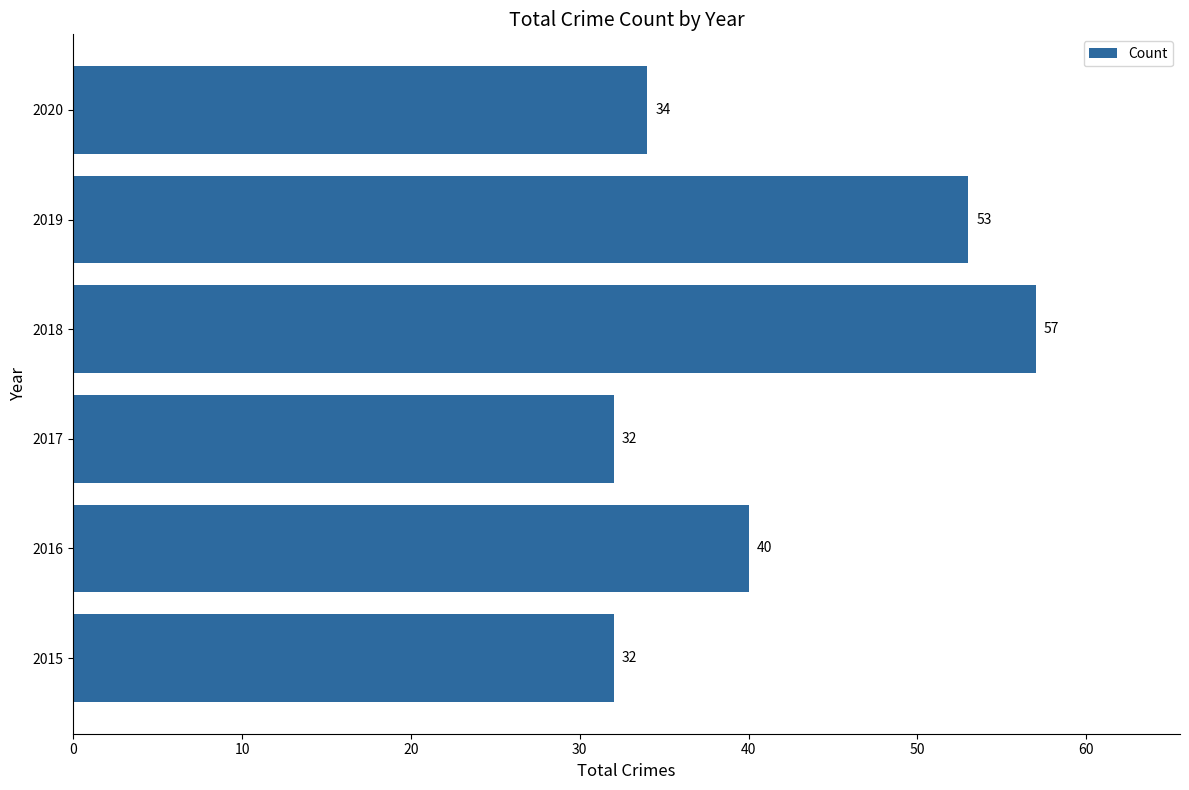

What is the minimum value shown in the chart?

32